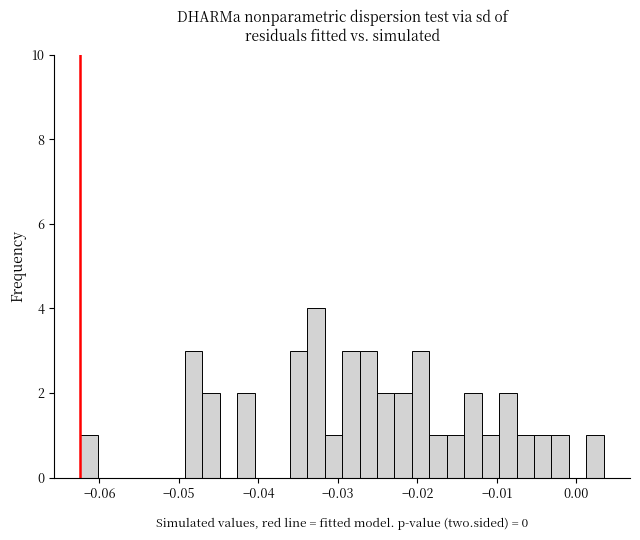

Read against the x-axis, roughly where is the centre of the tallest bar?

-0.033